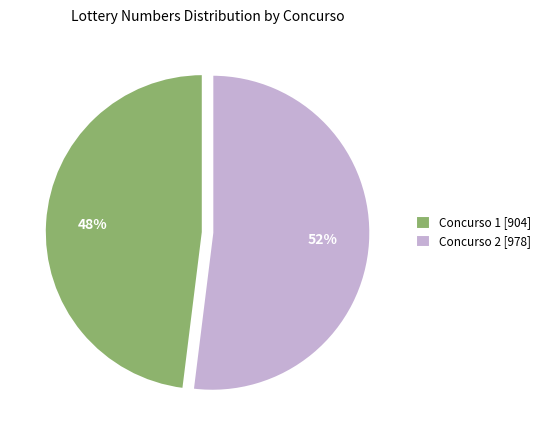

Which category has the biggest portion of the pie?

Concurso 2 [978]